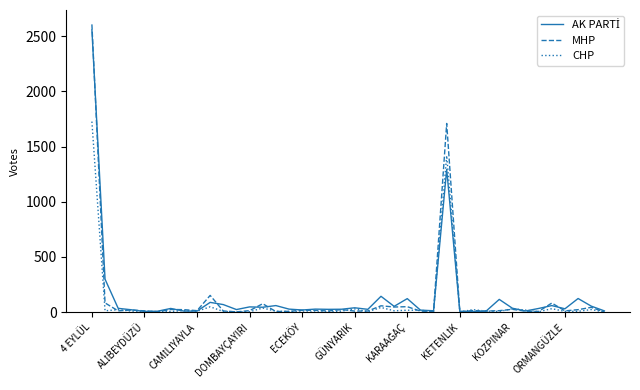

What is the maximum value shown in the chart?

2606